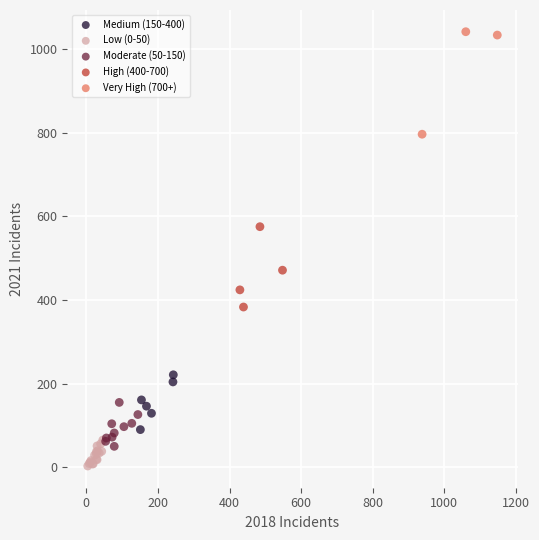

Which series reaches the maximum Y coordinate?

Very High (700+)